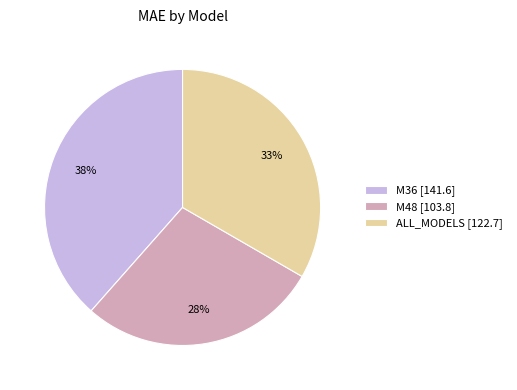

Does M48 account for over 50% of the chart?

No